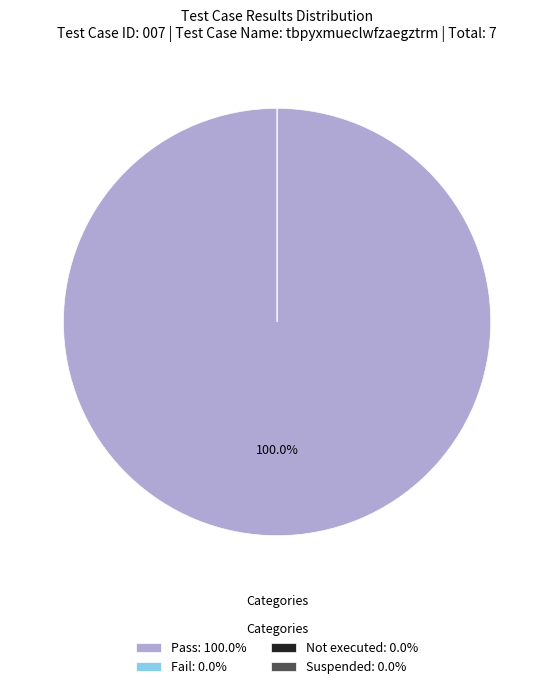

True or false: Pass accounts for 99% of the total.

False